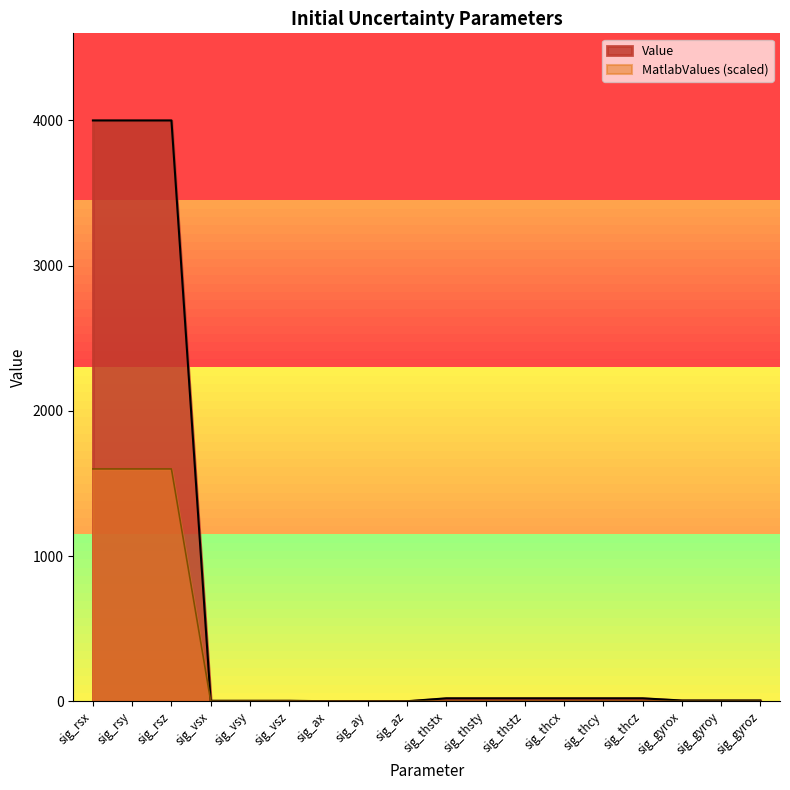

How many lines are shown in the chart?

2